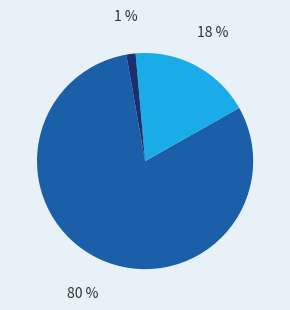

Is there any slice that represents more than half of the pie?

Yes